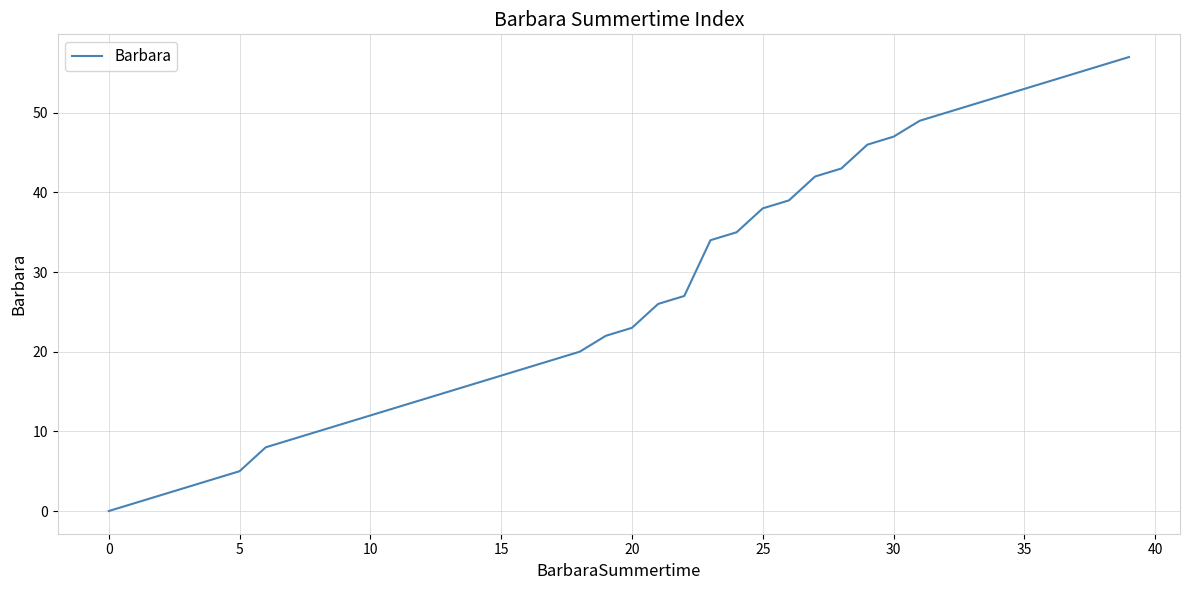

What is the maximum value shown in the chart?

57